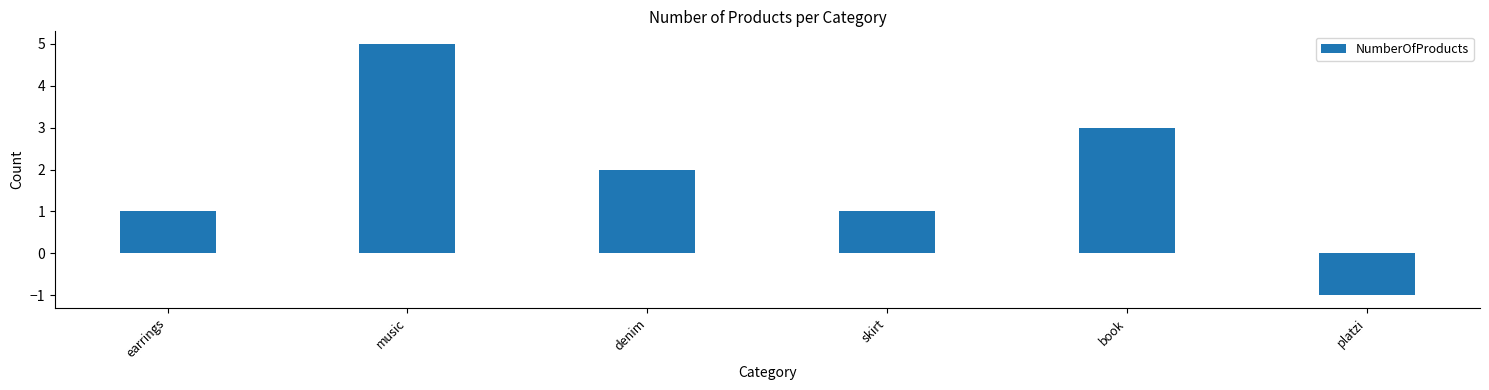

What is the difference between the maximum and minimum values?

6